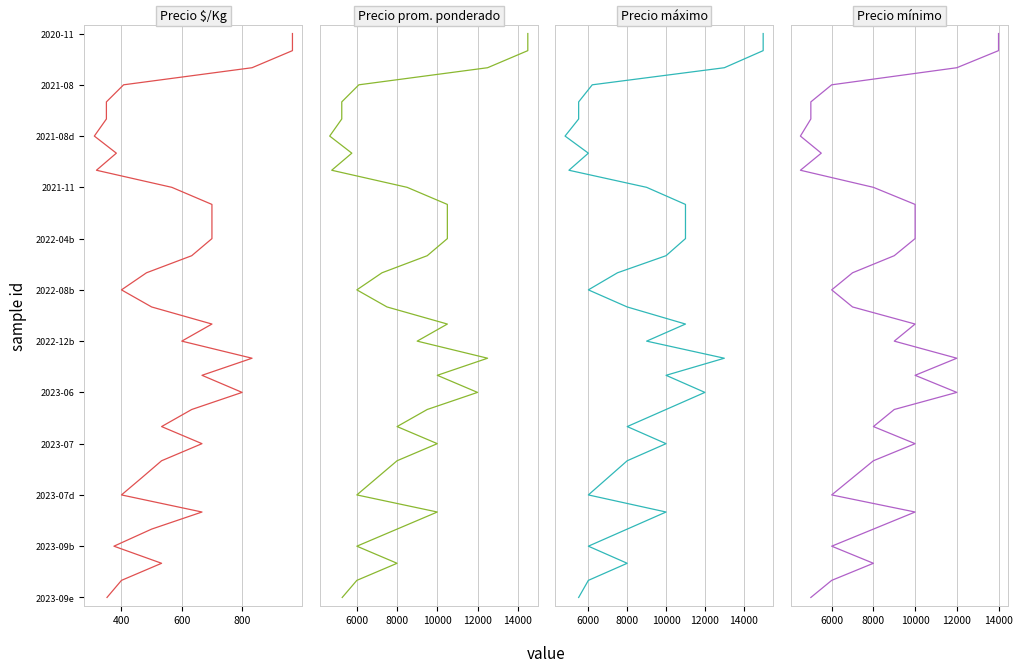

Which series has the largest total across all categories?

Precio $/Kg